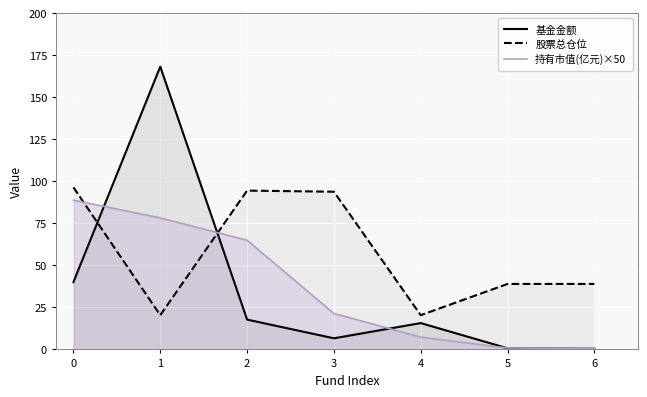

What are all the series names shown in the legend?

基金金额, 股票总仓位, 持有市值(亿元)×50